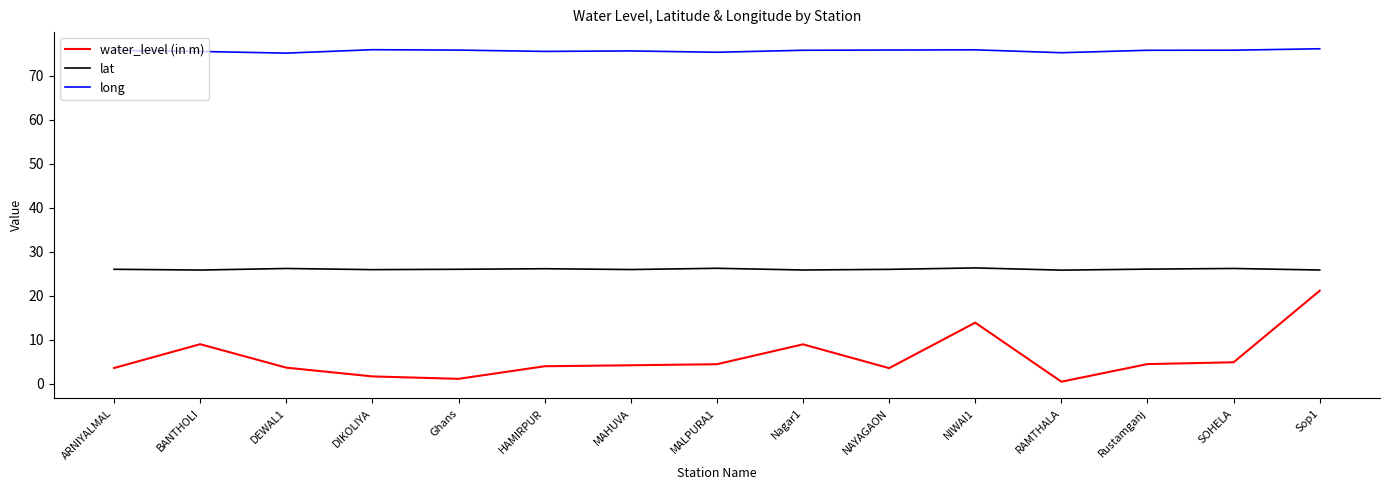

Does the chart have visible grid lines?

No